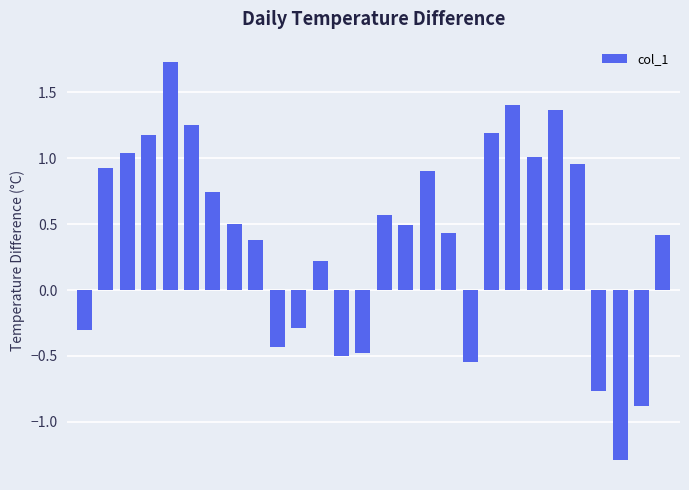

What is the difference between the maximum and minimum values?

3.0